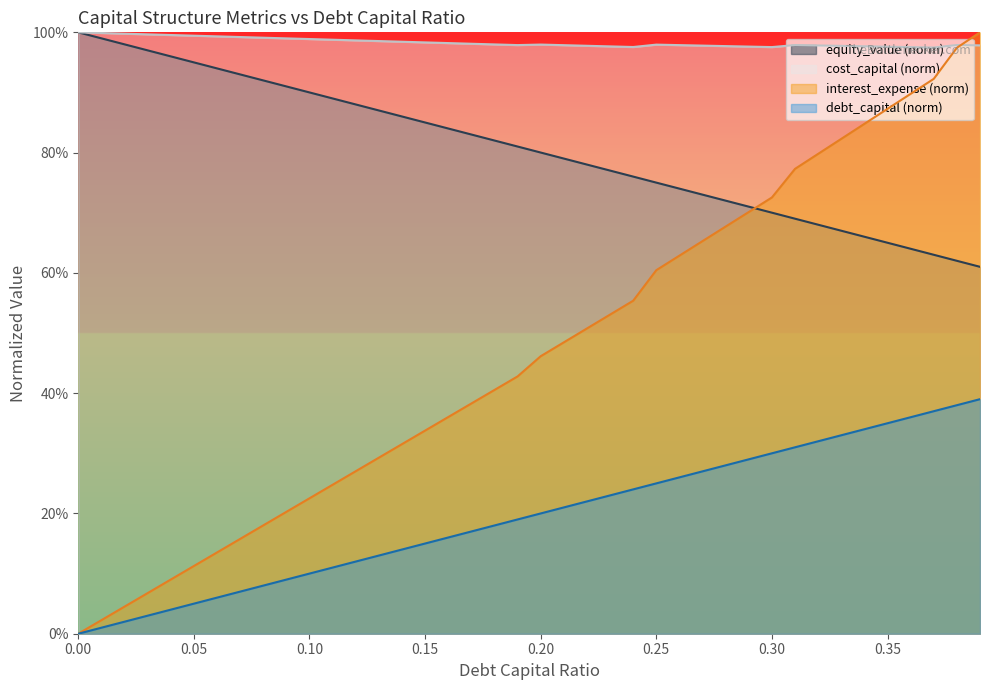

What position from the right is 0.36?

4